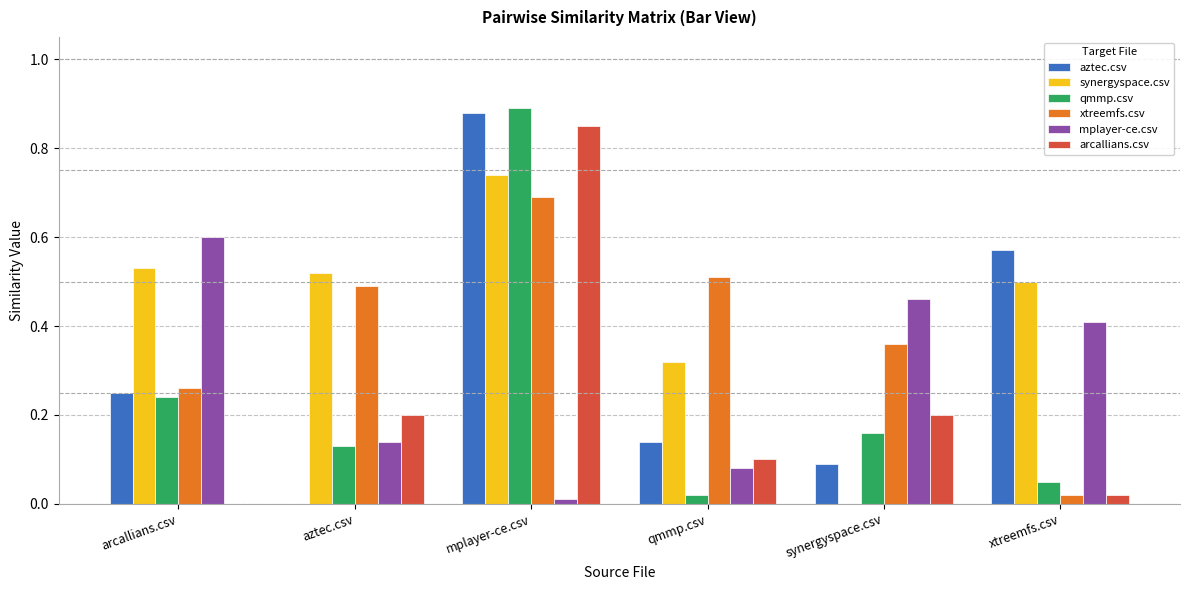

Is the value of synergyspace.csv at qmmp.csv greater than the value of aztec.csv at arcallians.csv?

Yes